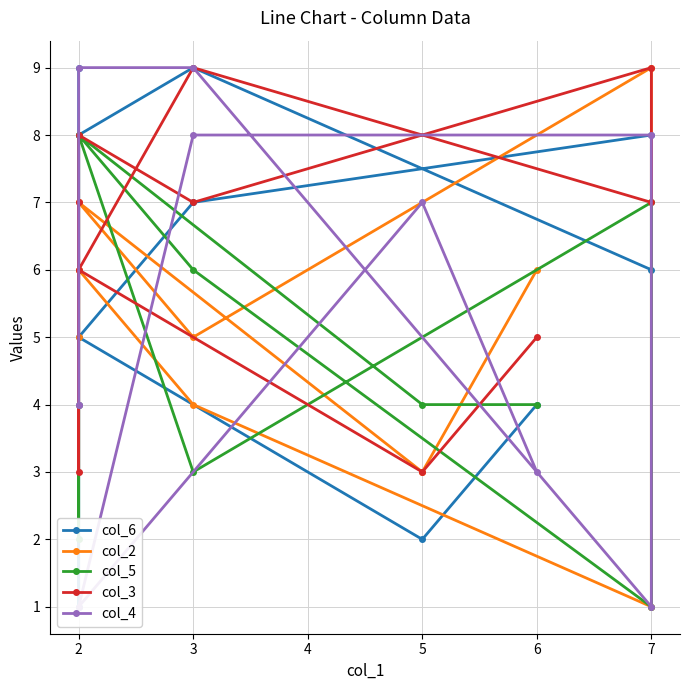

What value does the col_3 series have at 6?

5